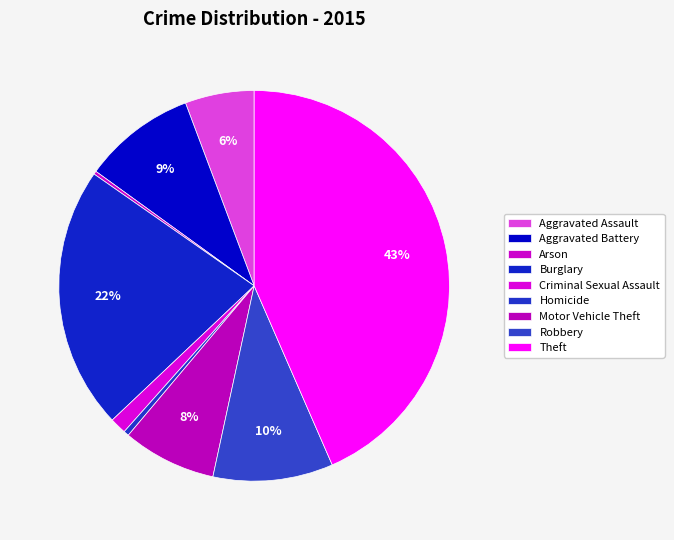

Rank the categories by value from highest to lowest.

Theft, Burglary, Robbery, Aggravated Battery, Motor Vehicle Theft, Aggravated Assault, Criminal Sexual Assault, Homicide, Arson